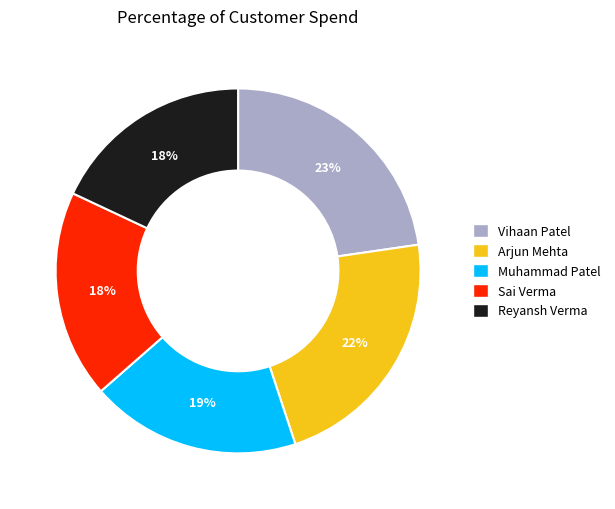

To the nearest percent, what is the combined percentage of Muhammad Patel and Reyansh Verma?

37%